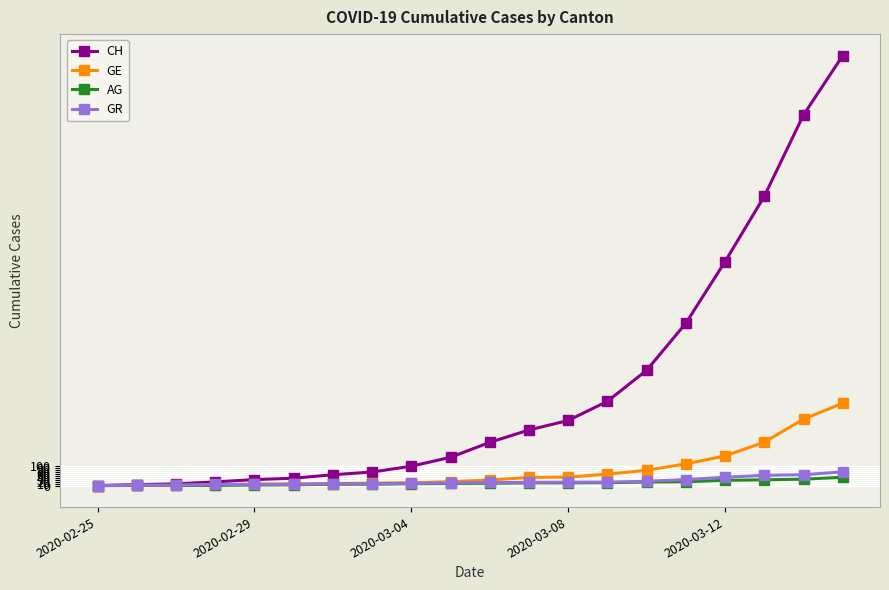

What is the maximum value for CH?

2219